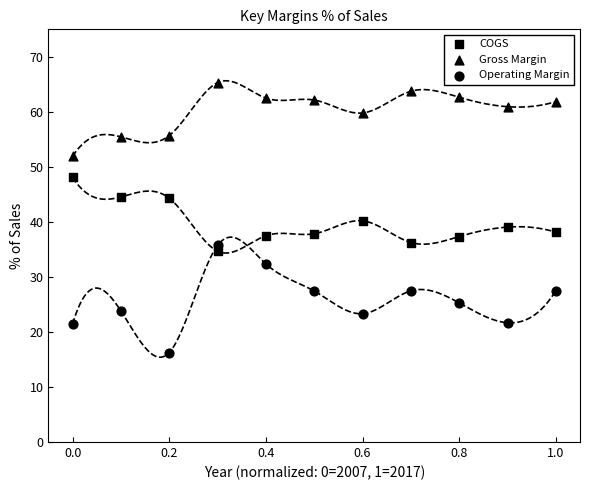

How many points are shown in the scatter plot?

33